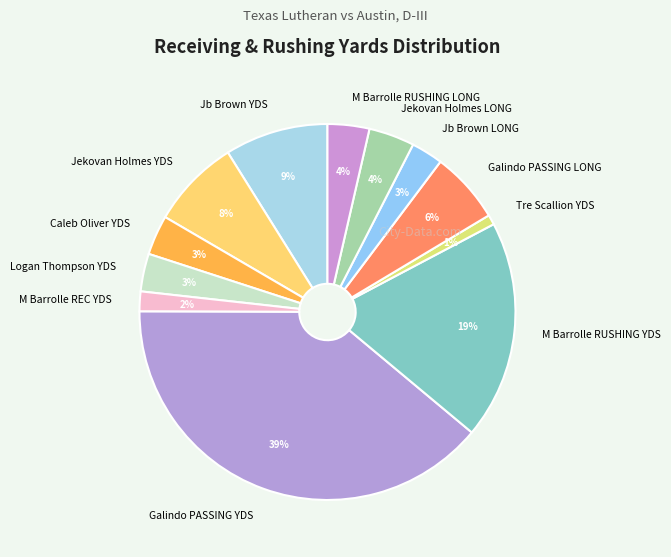

To the nearest percent, what is the difference between the largest and smallest slice percentages?

38%